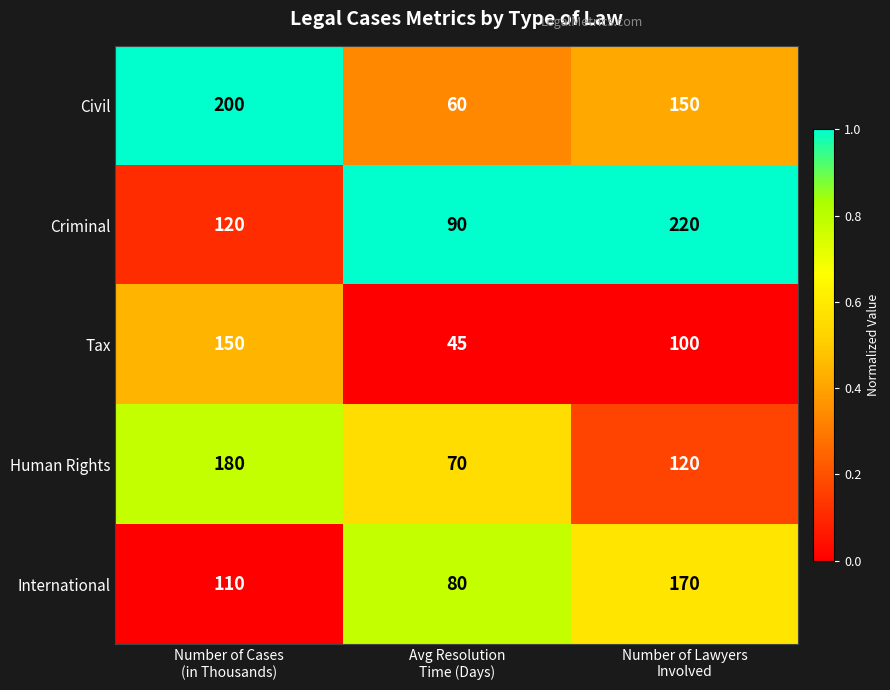

Which series changed the most between Avg Resolution
Time (Days) and Number of Lawyers
Involved?

Criminal